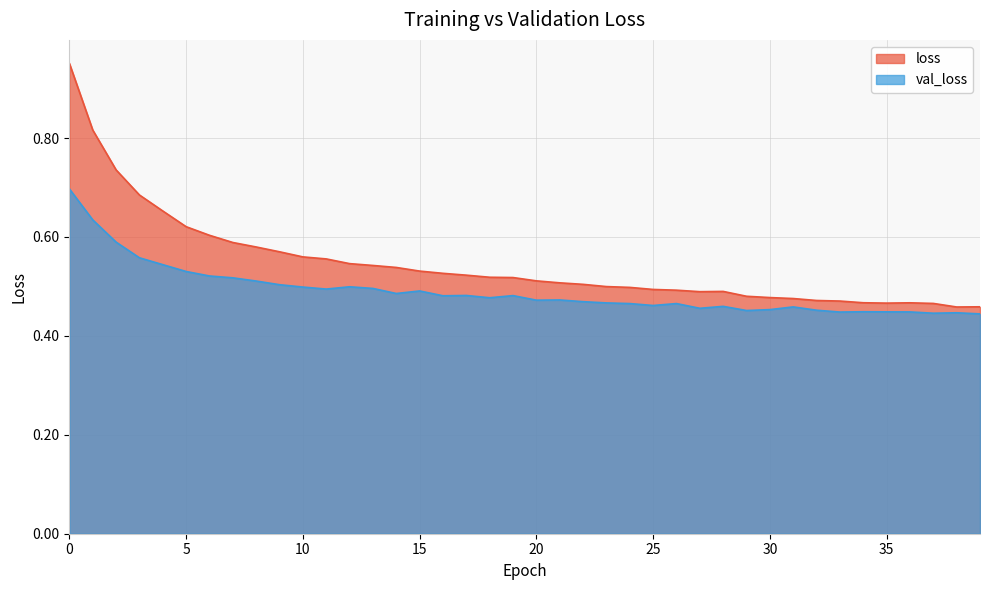

How many data points does each series have?

40